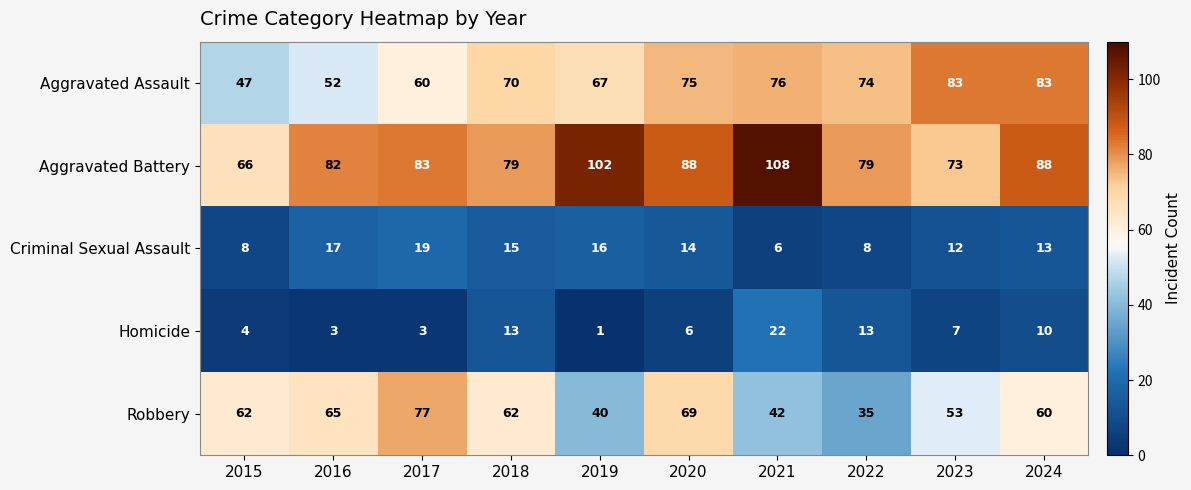

What is the minimum value shown in the chart?

1